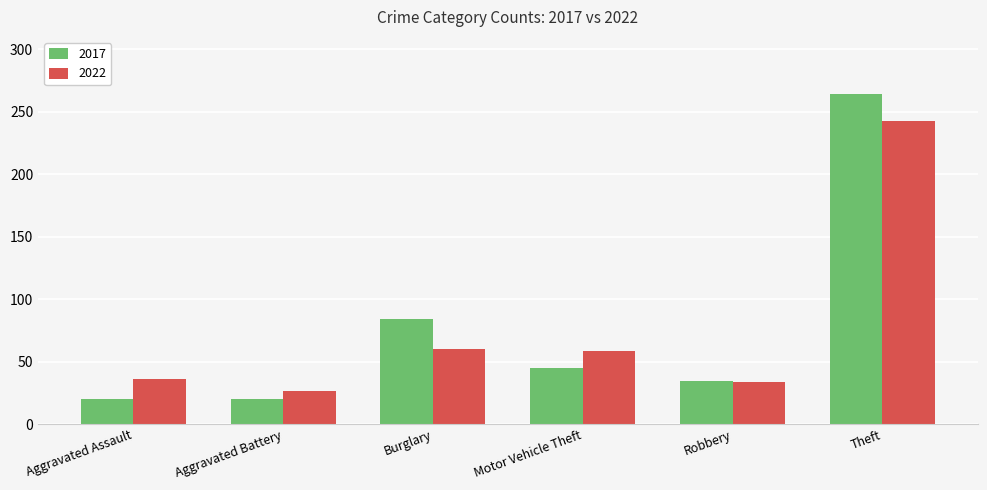

How many groups of bars are there?

6